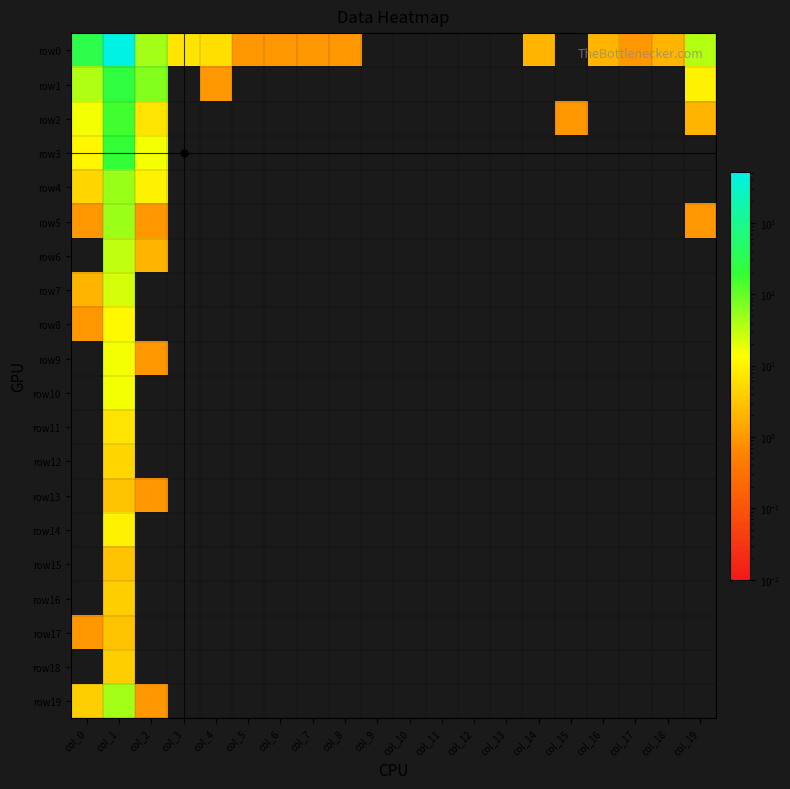

Which series has the largest total across all categories?

row0